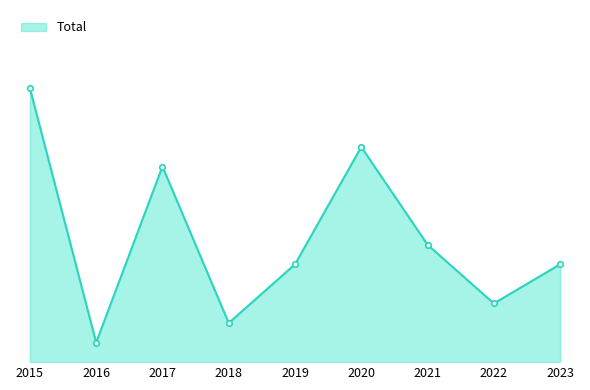

Does the chart have visible grid lines?

No